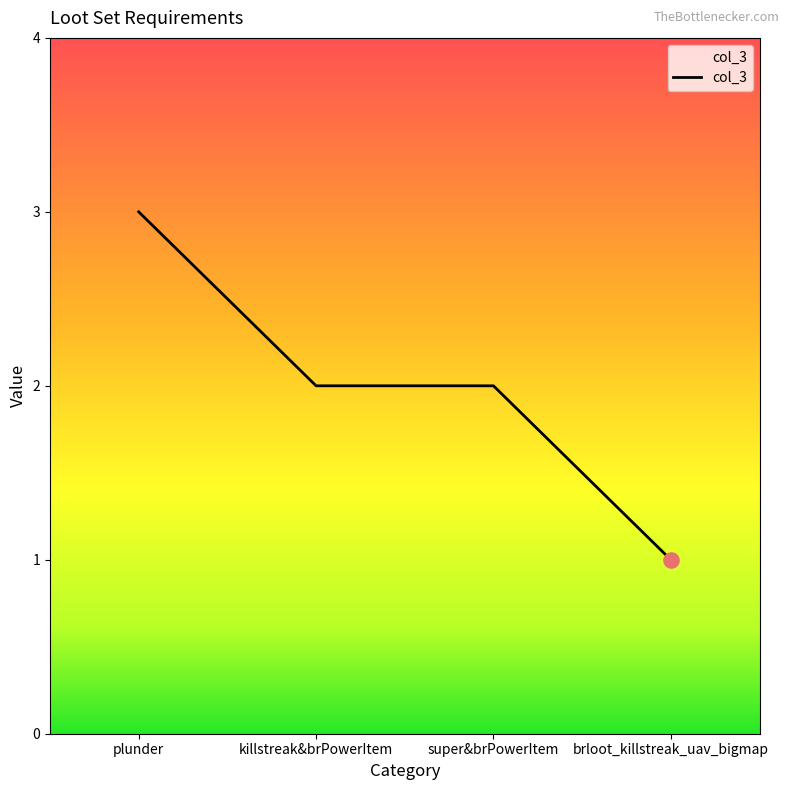

Which has a higher value, killstreak&brPowerItem or brloot_killstreak_uav_bigmap?

killstreak&brPowerItem